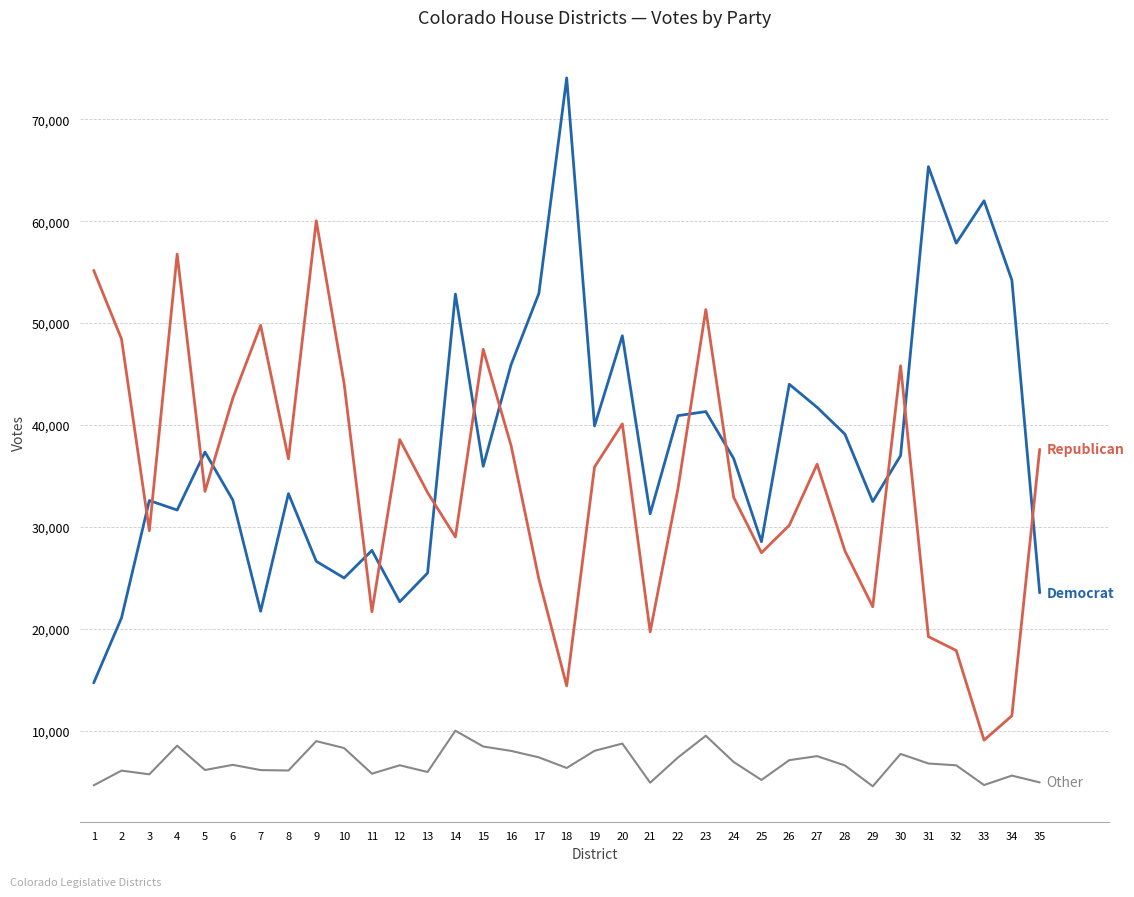

What is the greatest value displayed?

74058